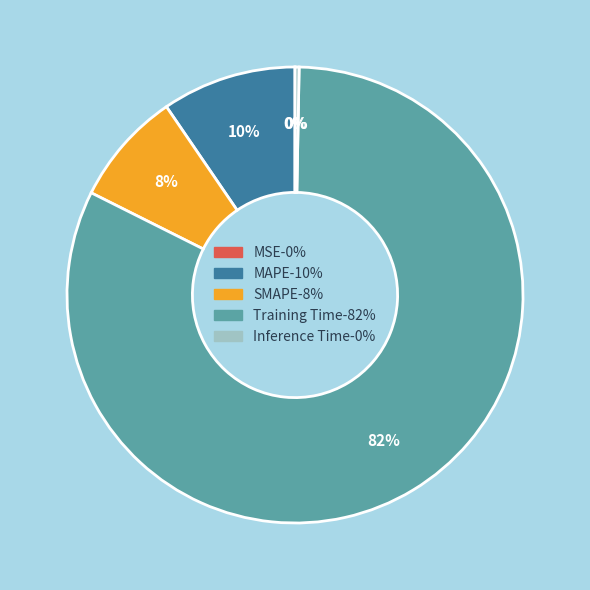

Is Training Time the majority of the pie?

Yes